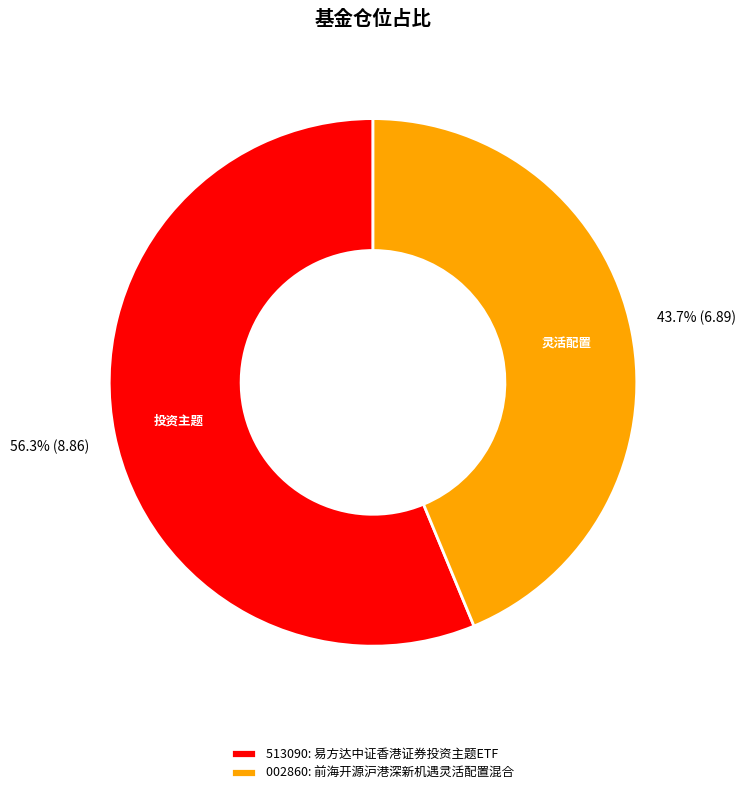

How many segments does this pie chart have?

2